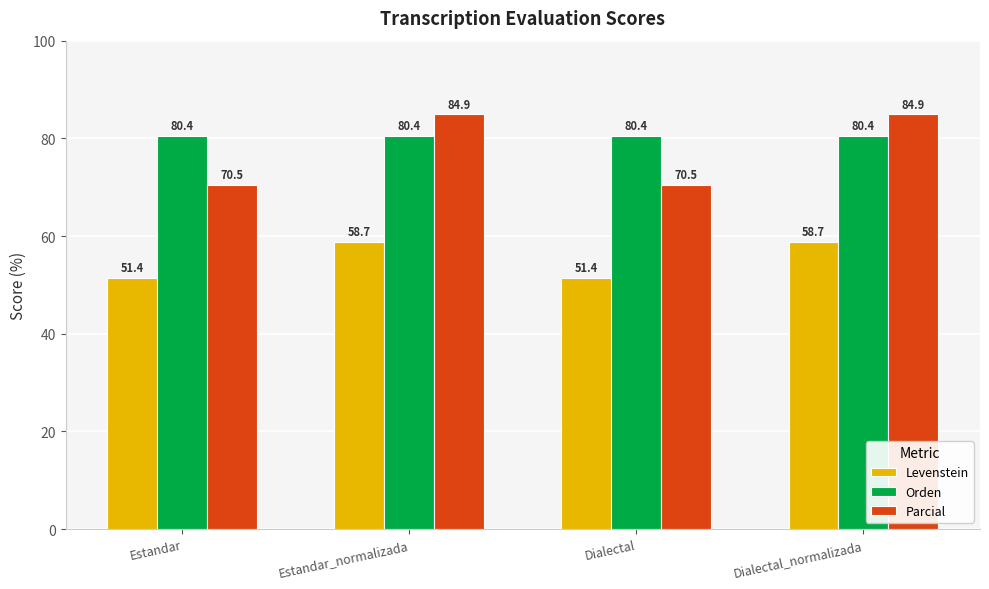

Reading left to right, extract all data points from this chart.

Levenstein: Estandar=51.4	Estandar_normalizada=58.7	Dialectal=51.4	Dialectal_normalizada=58.7
Orden: Estandar=80.4	Estandar_normalizada=80.4	Dialectal=80.4	Dialectal_normalizada=80.4
Parcial: Estandar=70.5	Estandar_normalizada=84.9	Dialectal=70.5	Dialectal_normalizada=84.9